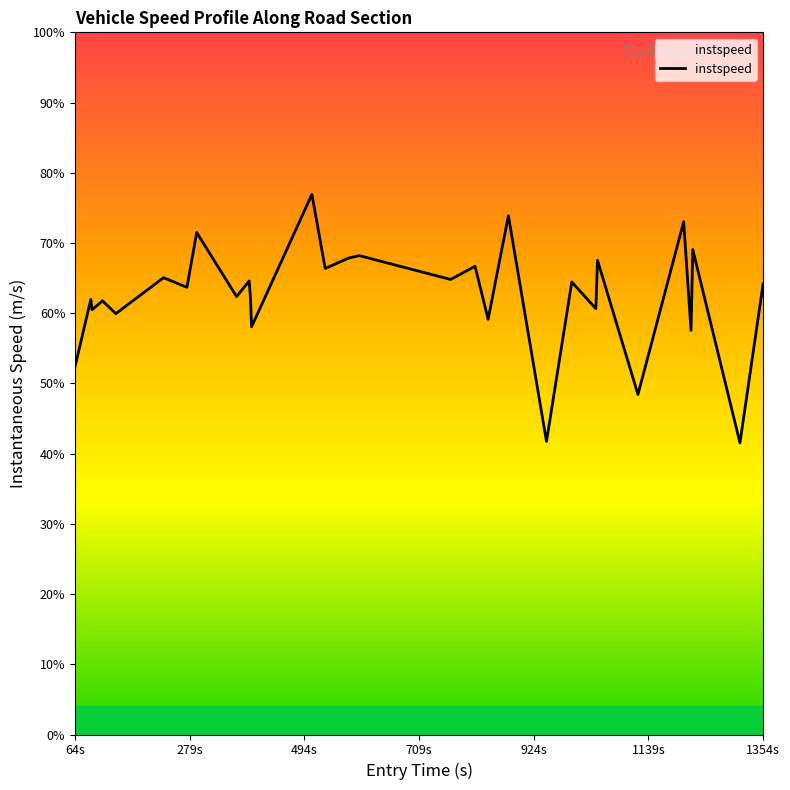

Does the chart have visible grid lines?

No